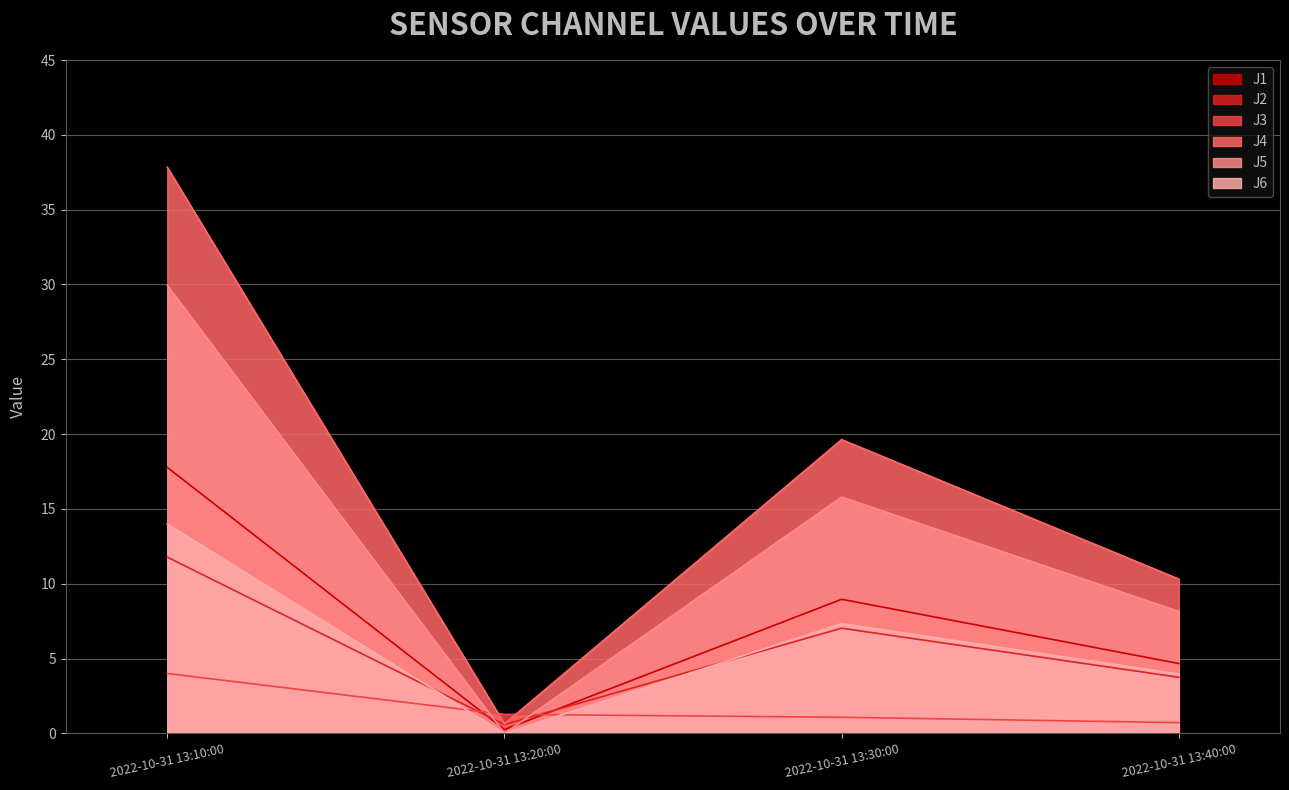

What is the average value of the J1 series?

7.9